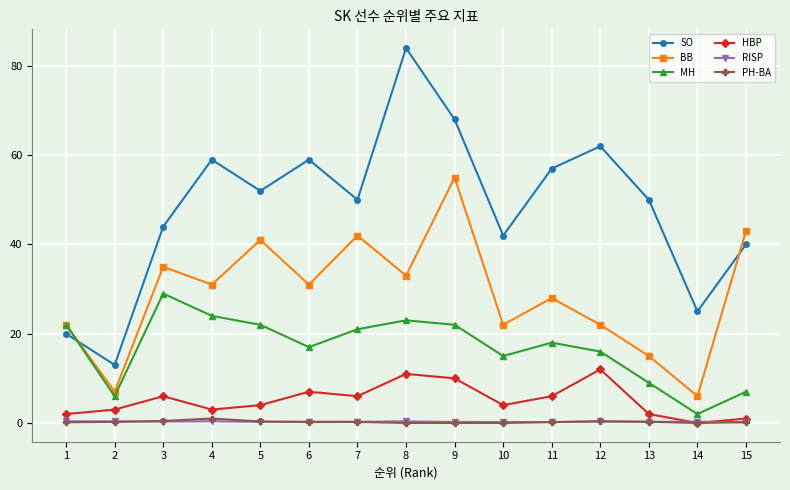

Which series has the widest spread of values?

SO